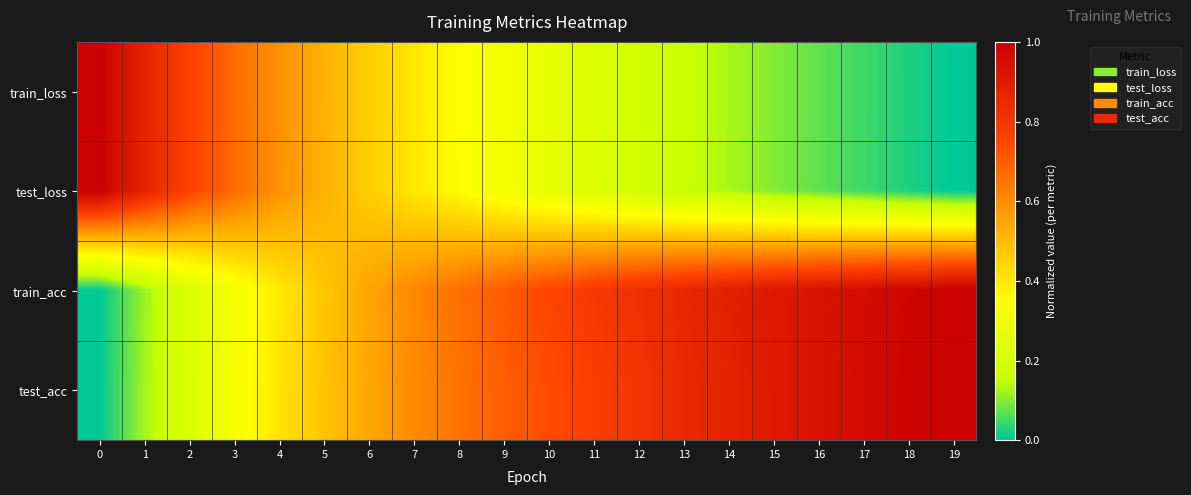

Count the number of categories in the chart.

20